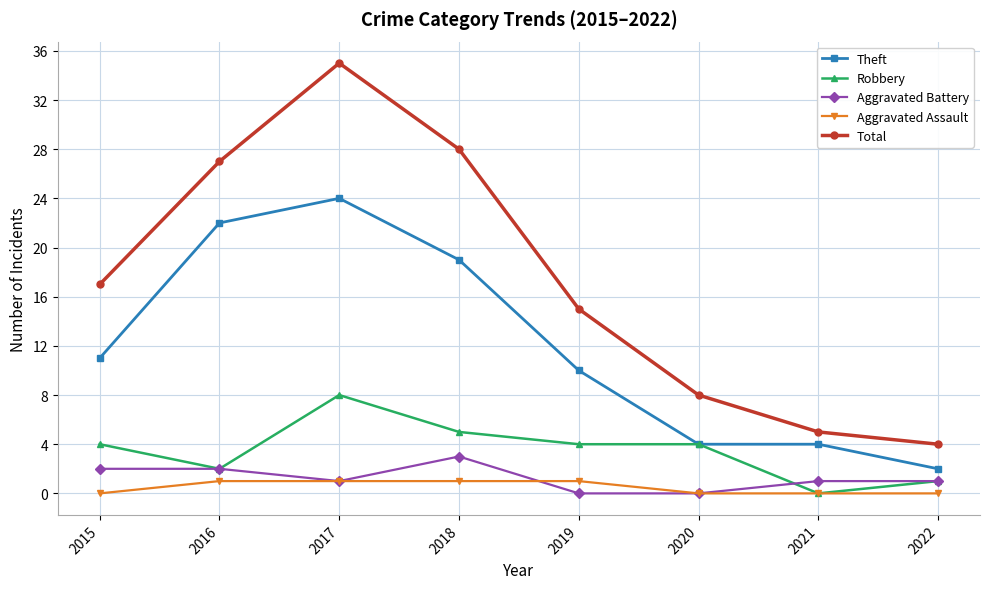

True or false: Total has a value of 21 at 2019.

False